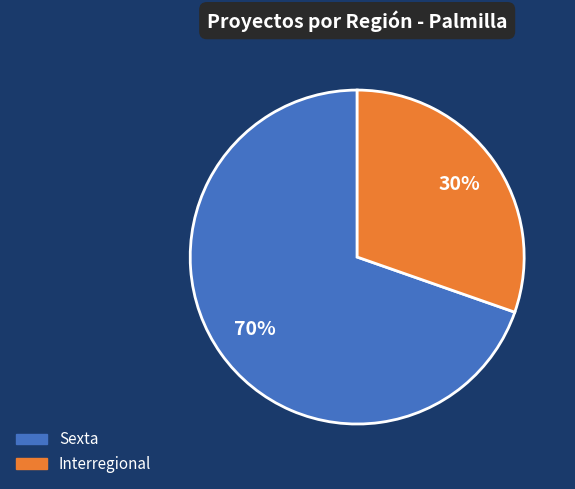

Is it true that Sexta is 70% of the pie?

True